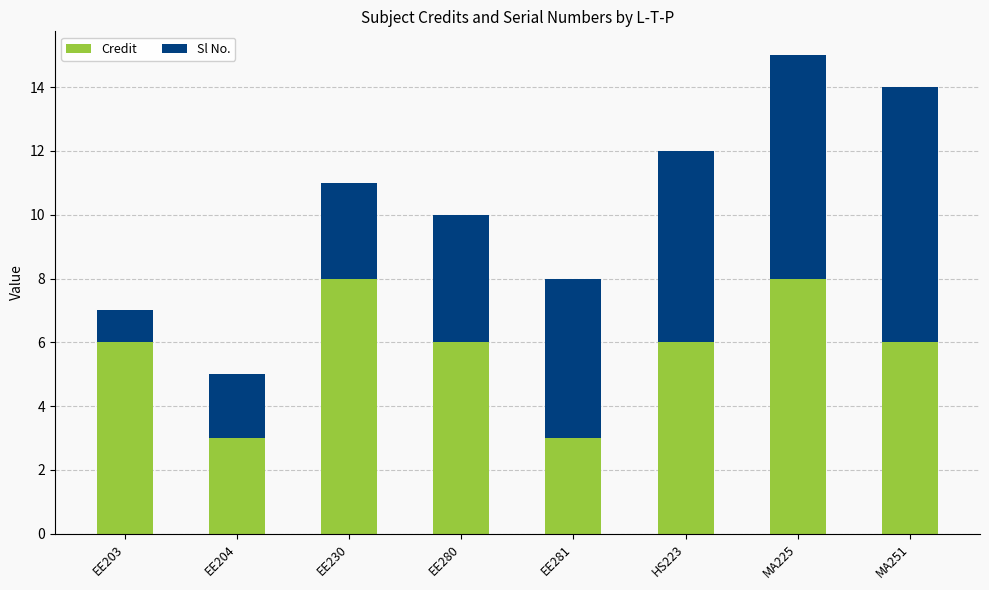

What is the minimum value for Credit?

3